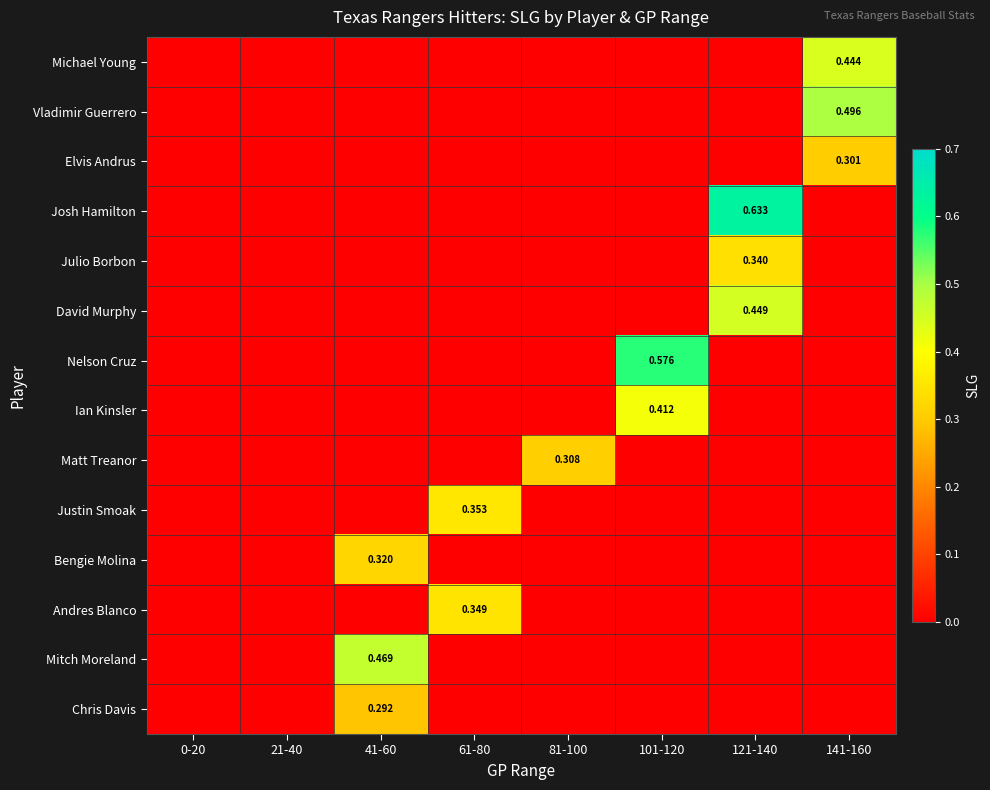

Which series has the largest range (max minus min)?

Josh Hamilton